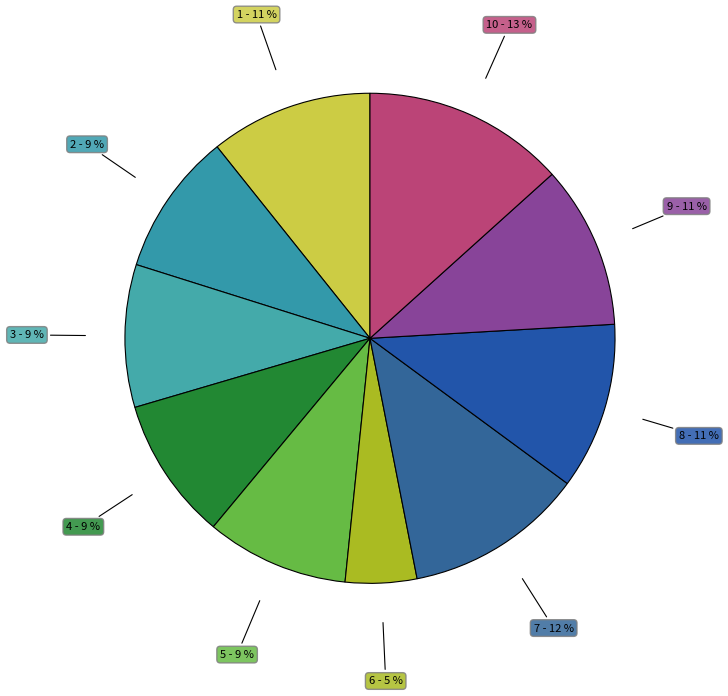

To the nearest percent, what percentage of the pie is 7 - 12 %?

12%